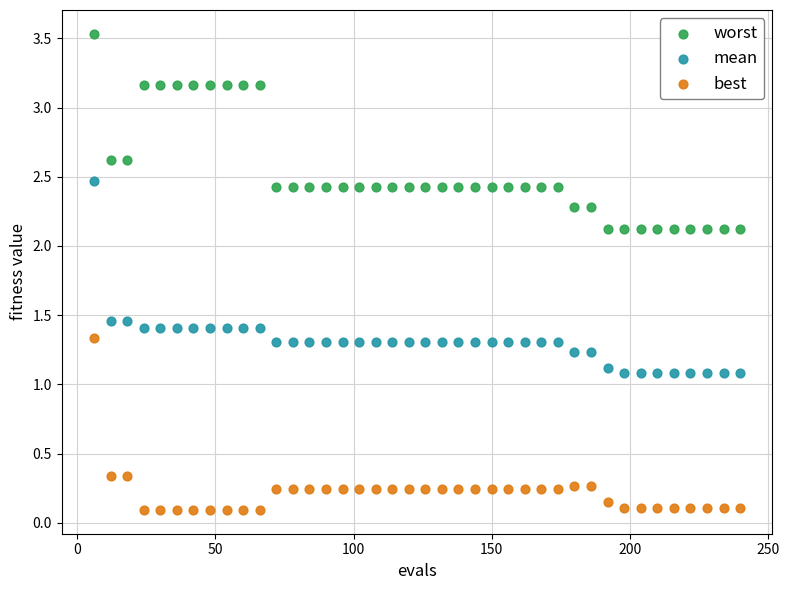

What are all the series names shown in the legend?

worst, mean, best